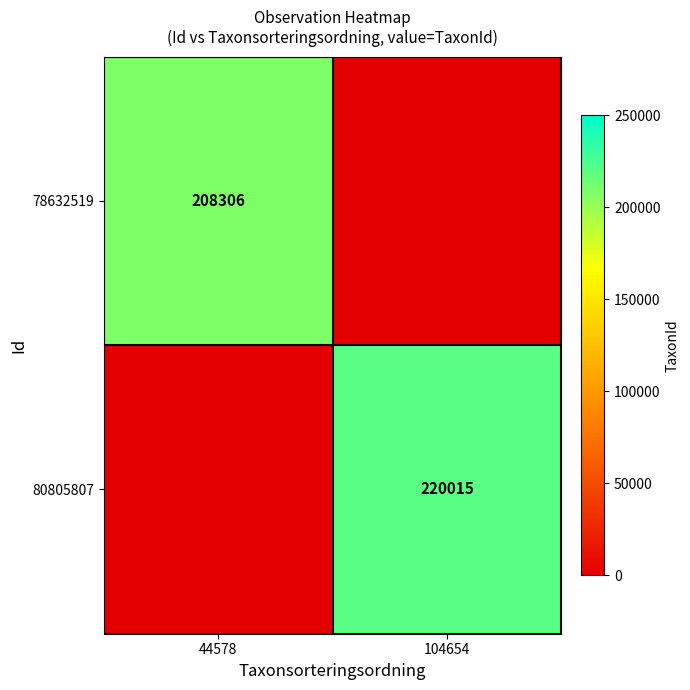

The 78632519 series shows 290927 at 44578. True or false?

False